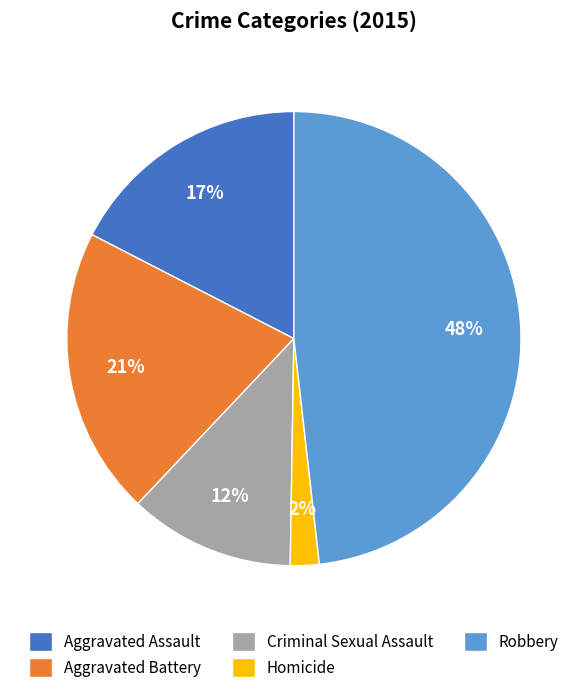

Combined, do Criminal Sexual Assault and Robbery account for over 50%?

Yes